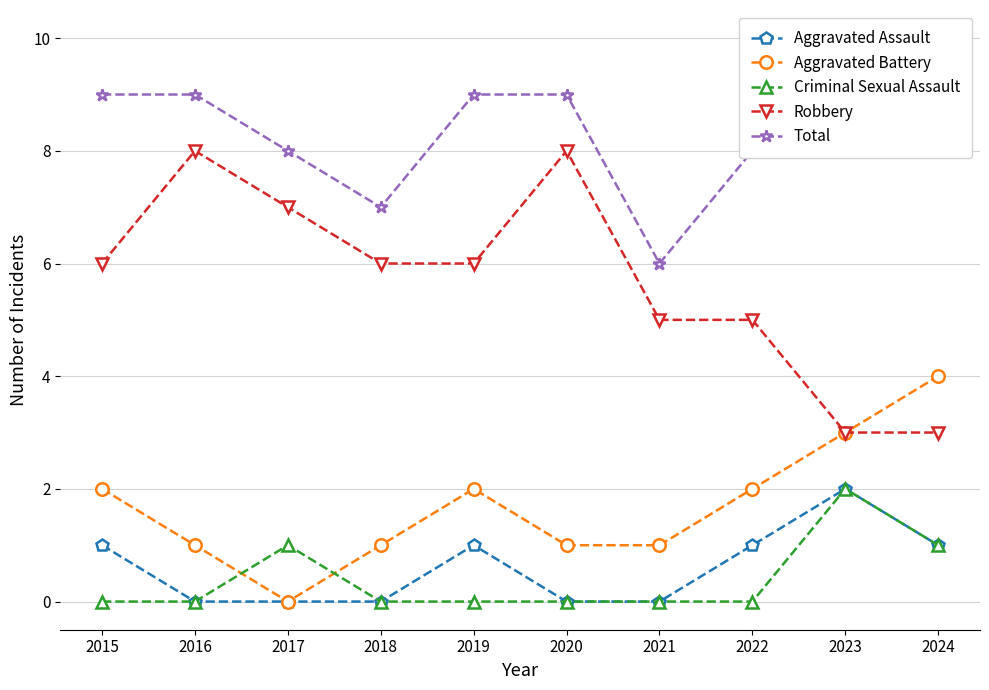

True or false: Robbery and Aggravated Battery intersect in this chart.

False